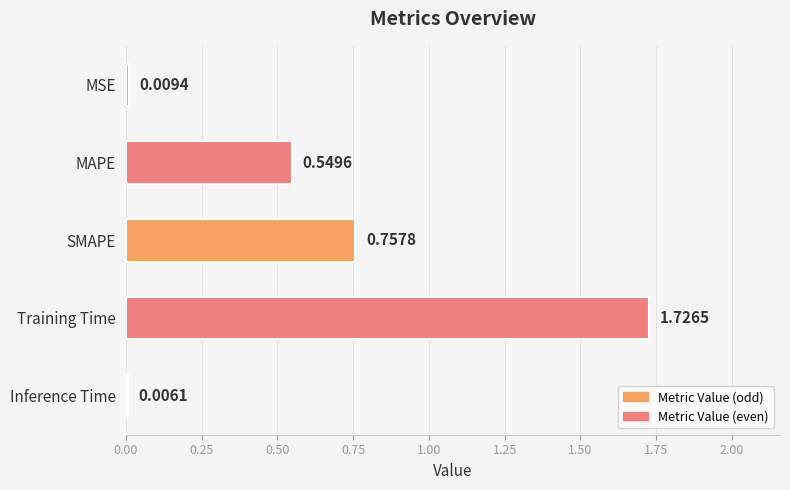

What is the change in value from MAPE to Training Time?

+1.2